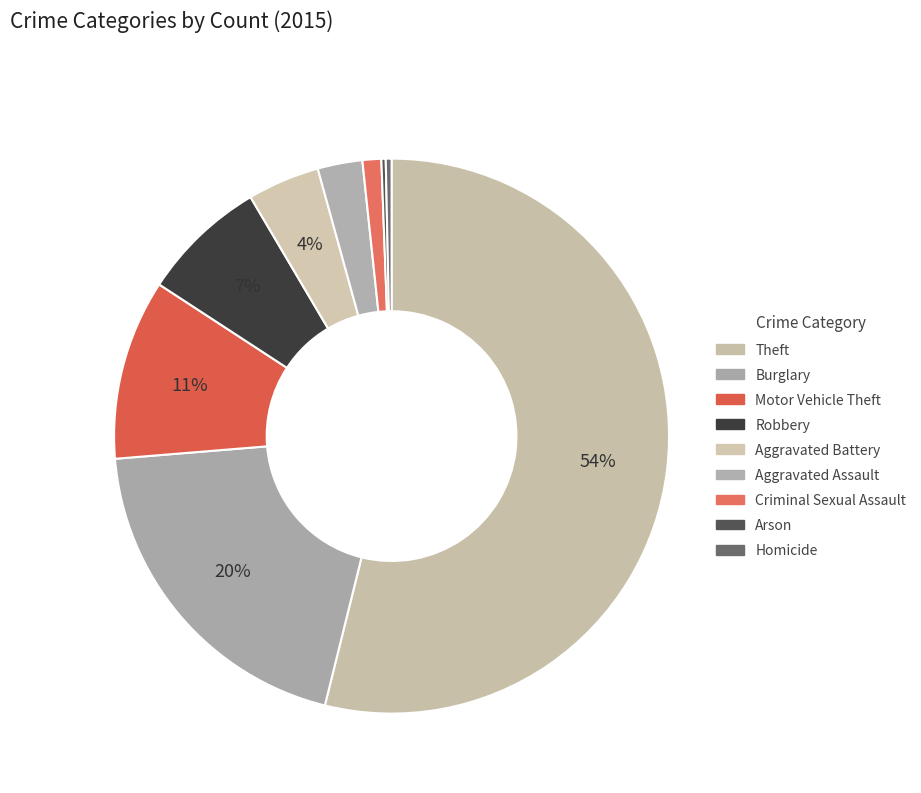

What is the smallest slice in the pie chart?

Arson